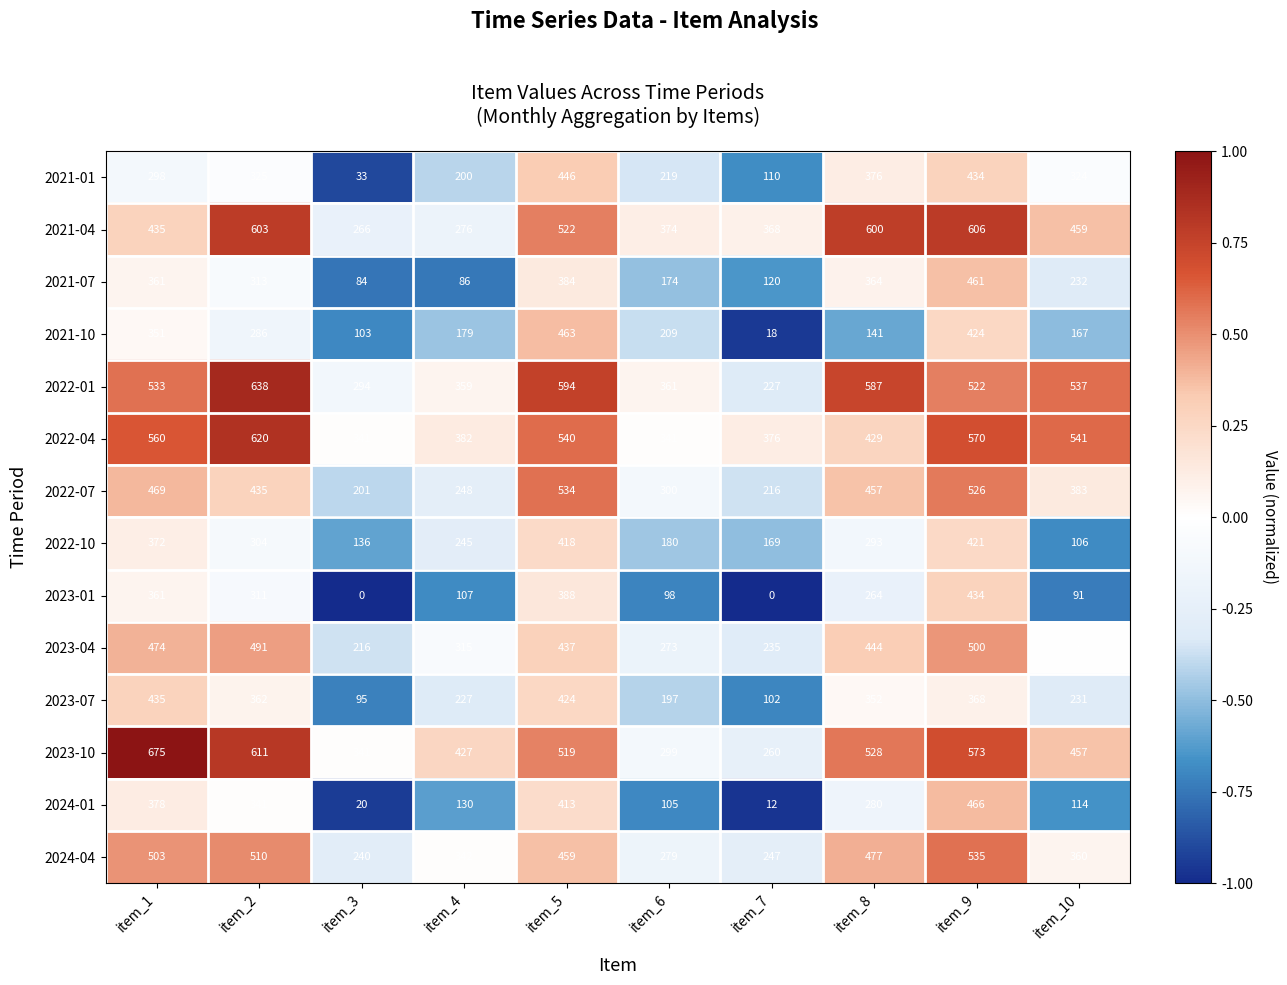

Is it true that 2024-01 equals 413 at item_5?

True